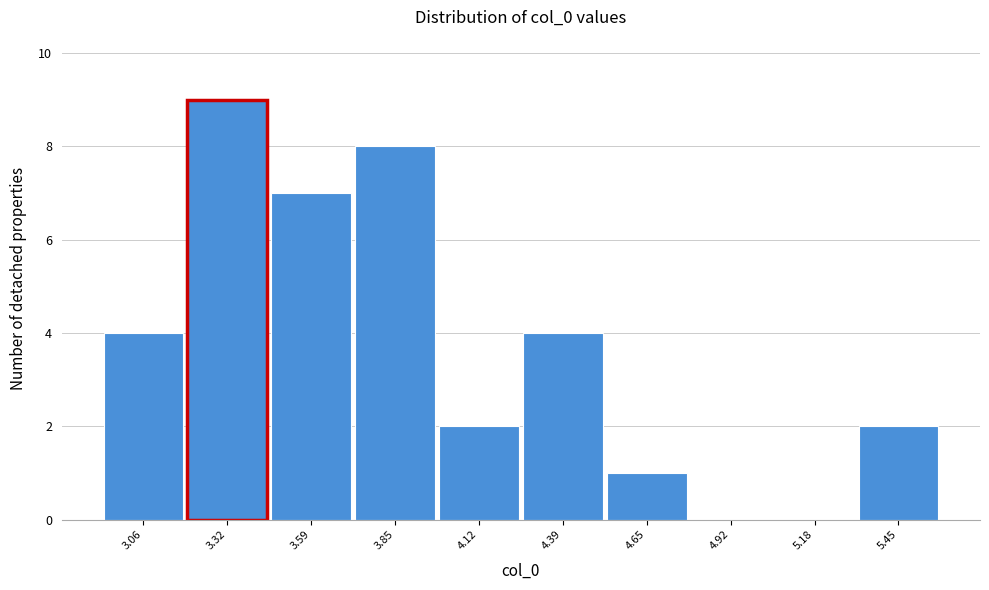

Reading left to right, list all the values displayed in this chart.

3.06=4	3.32=9	3.59=7	3.85=8	4.12=2	4.39=4	4.65=1	4.92=0	5.18=0	5.45=2